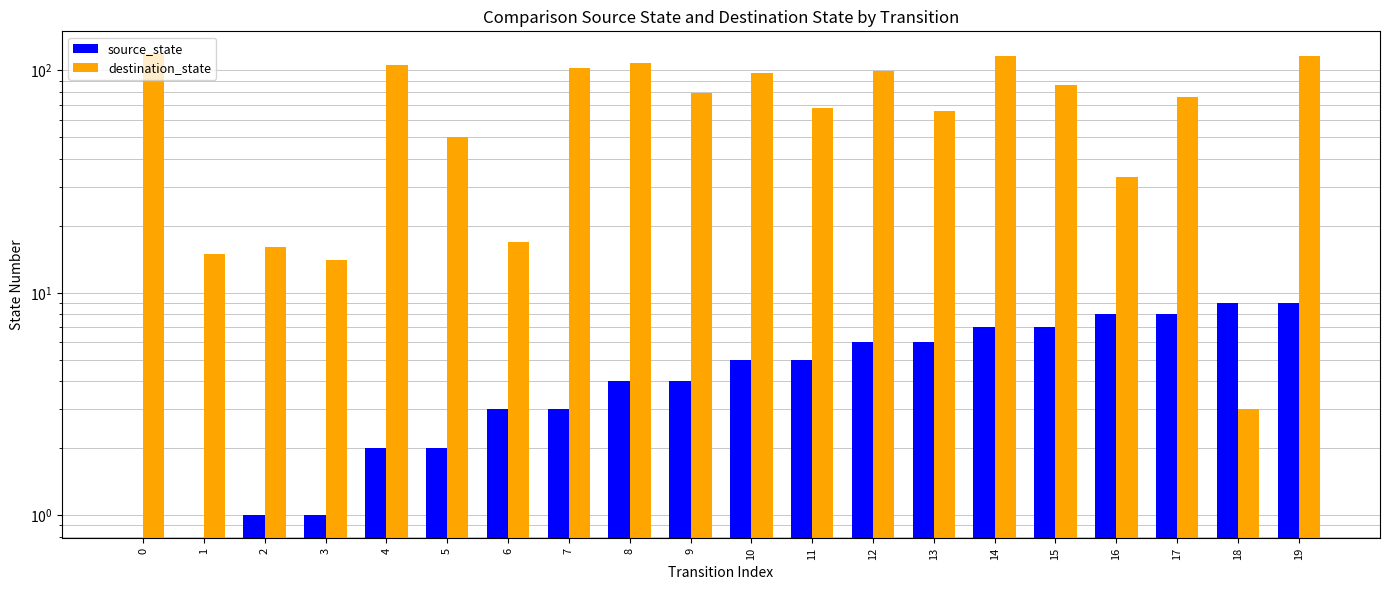

What is the highest value of the destination_state series?

118